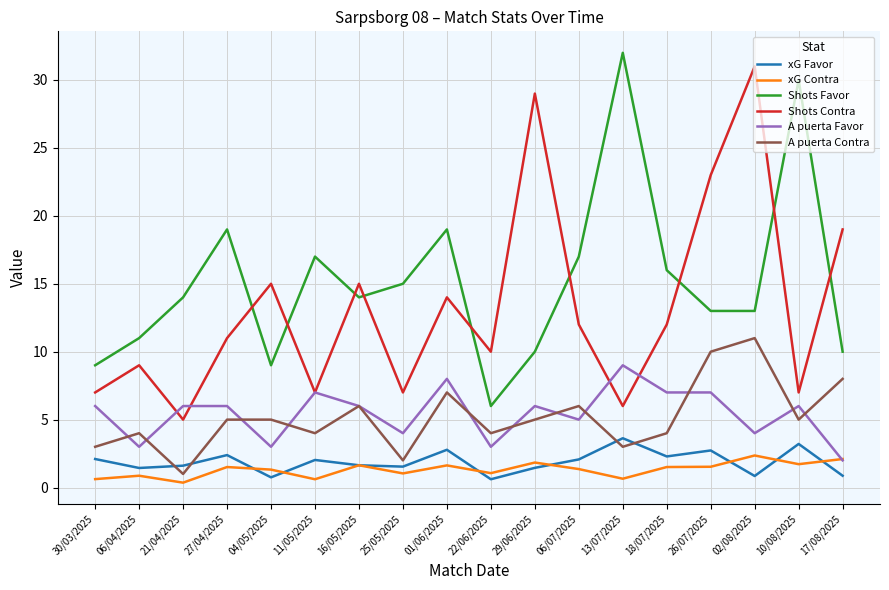

In xG Contra, how many points are lower than both neighbors (excluding endpoints)?

6